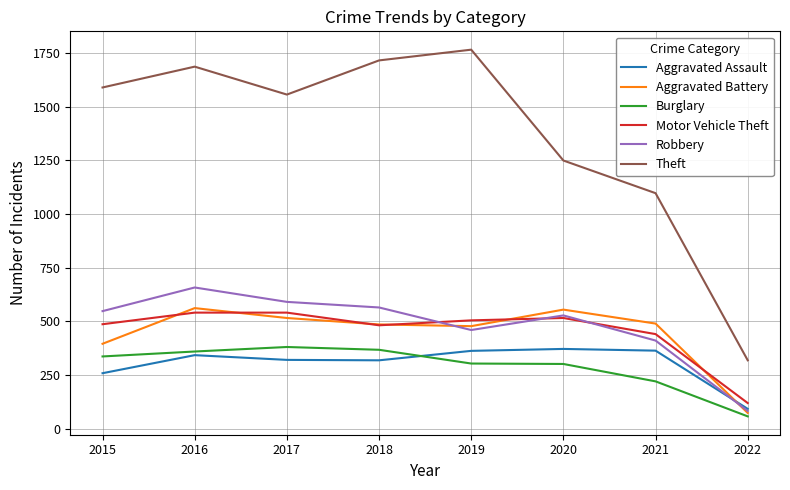

The value of Robbery at 2020 is 528. True or false?

True